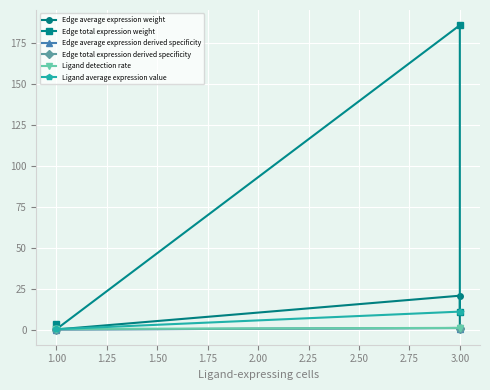

What is the greatest value displayed?

185.7